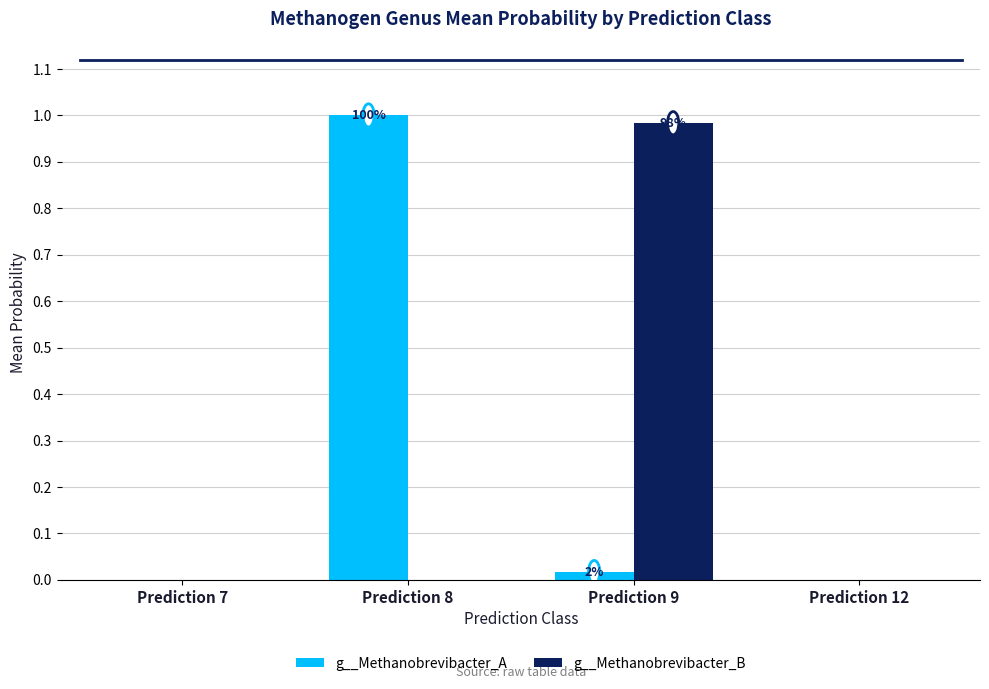

How many groups of bars are there?

4